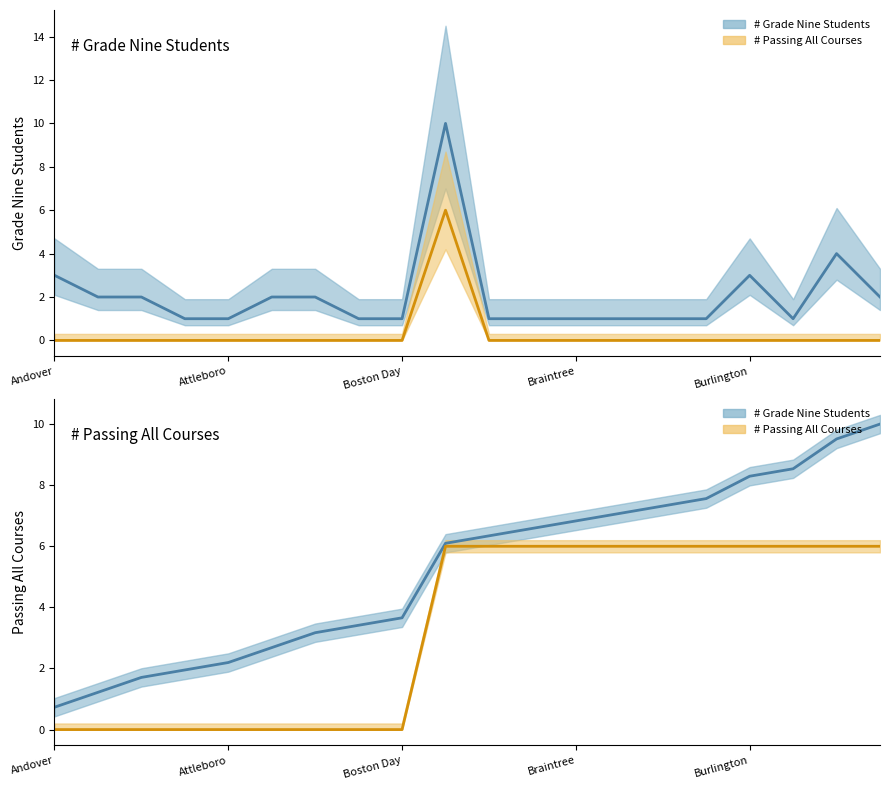

Rank the series at 17 from lowest to highest value.

# Passing All Courses, # Grade Nine Students, # Passing All Courses (cumulative), # Grade Nine Students (cumulative)